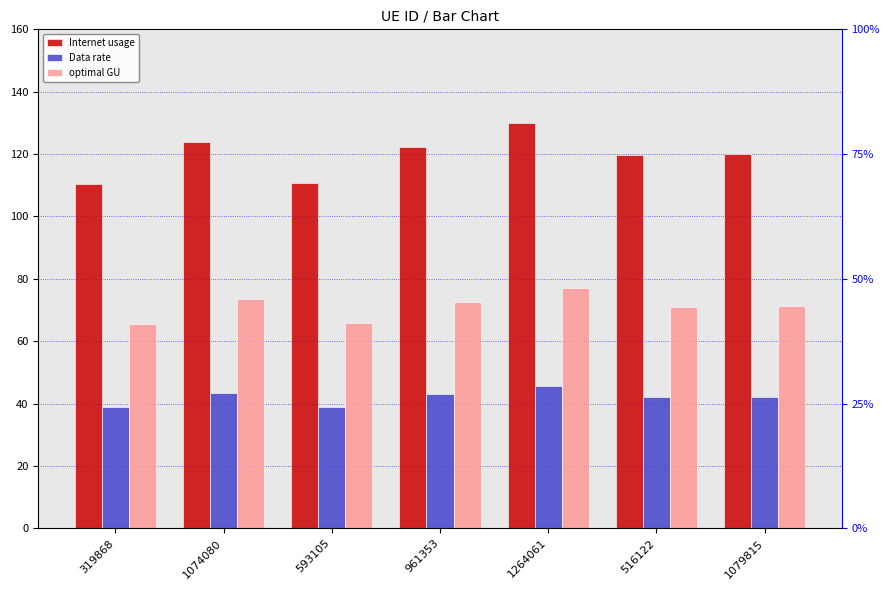

Reading right to left, what are all the values shown in this chart?

Internet usage: 120.0	119.6	129.8	122.2	110.9	123.9	110.4
Data rate: 42.2	42.0	45.6	42.9	38.9	43.5	38.8
optimal GU: 71.1	70.9	76.9	72.4	65.7	73.4	65.4